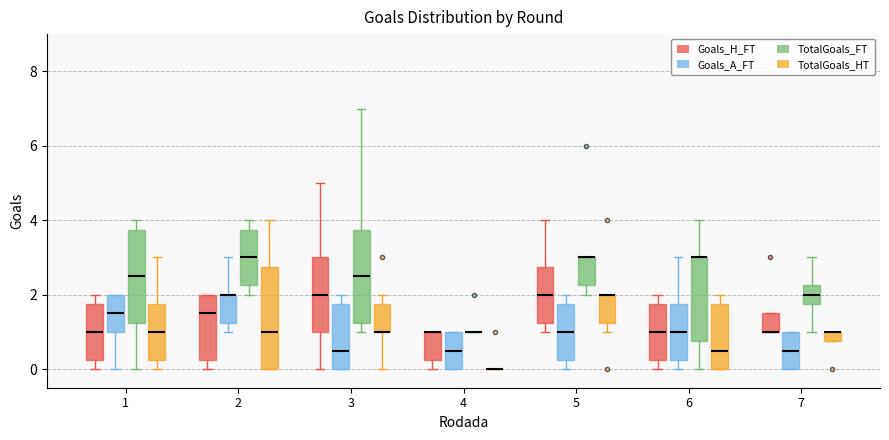

Where is the upper edge of the box for 7 (TotalGoals_HT) on the y-axis? The values are not printed on the chart, so give them approximately, as read against the axis.

1.0